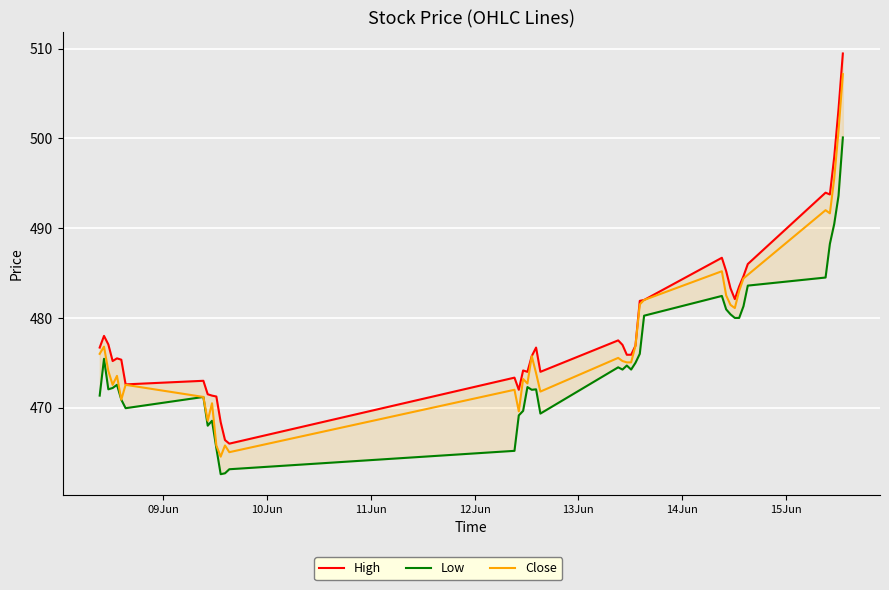

Which series has the largest range (max minus min)?

High